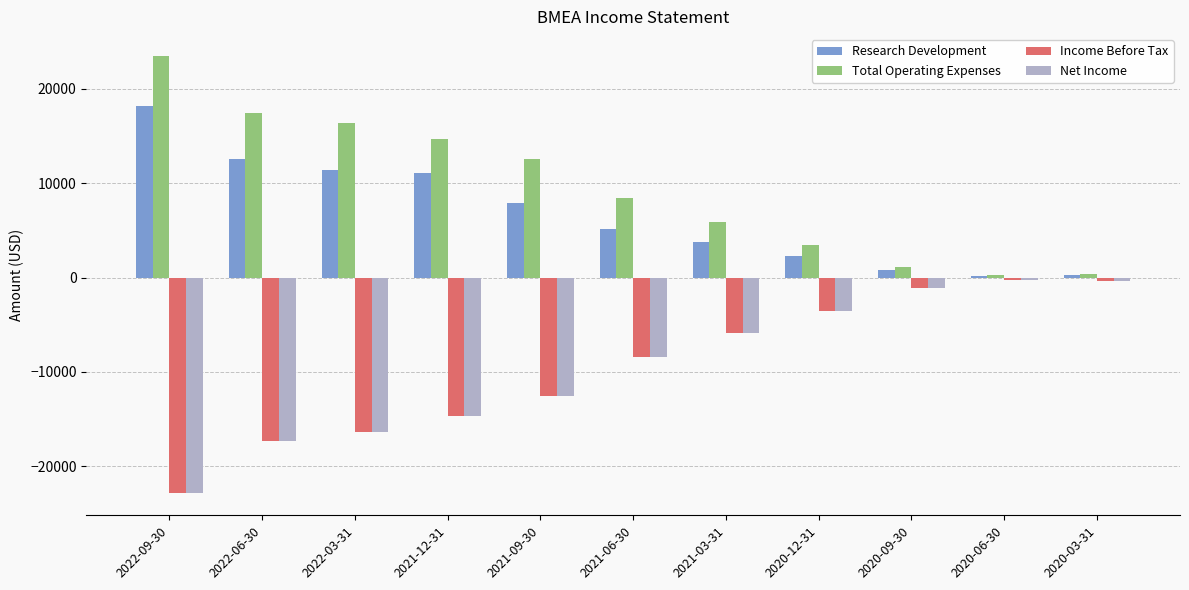

Which series has the largest total across all categories?

Total Operating Expenses